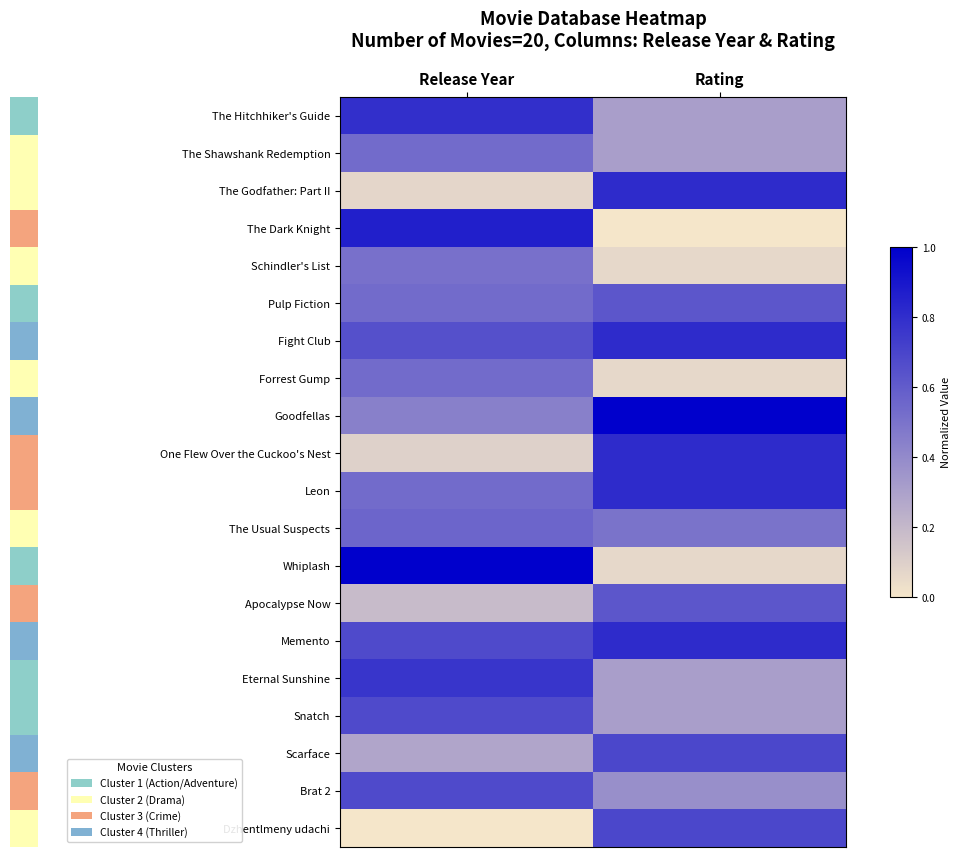

At how many categories does at least one series exceed 0?

2